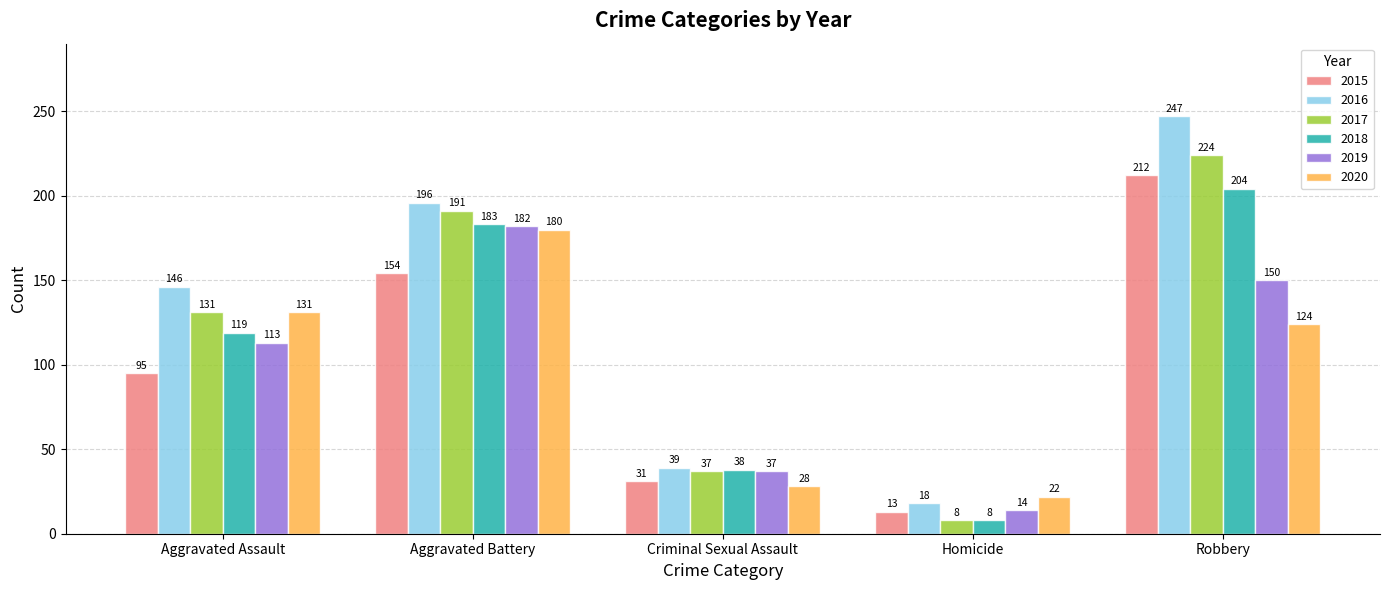

What is the sum of the 2015 values at Homicide and Aggravated Battery?

167